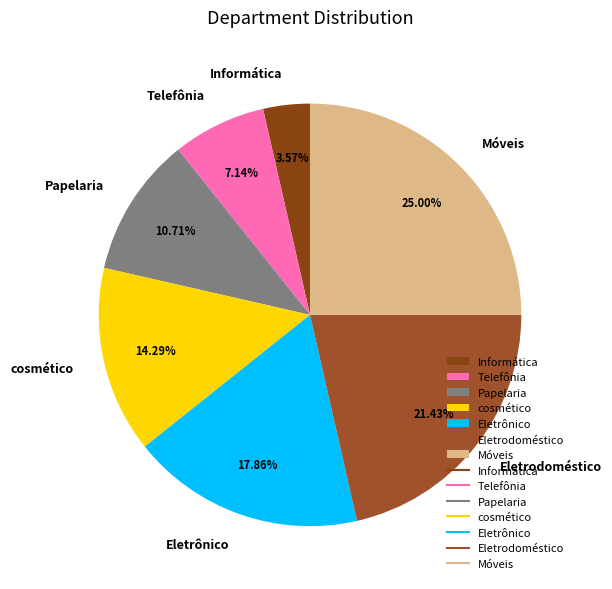

The Papelaria slice represents 4% of the pie. True or false?

False